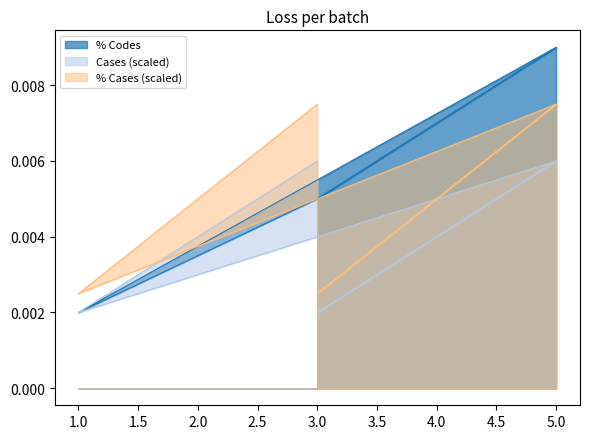

Count the Cases values in the range 0 to 1.

5